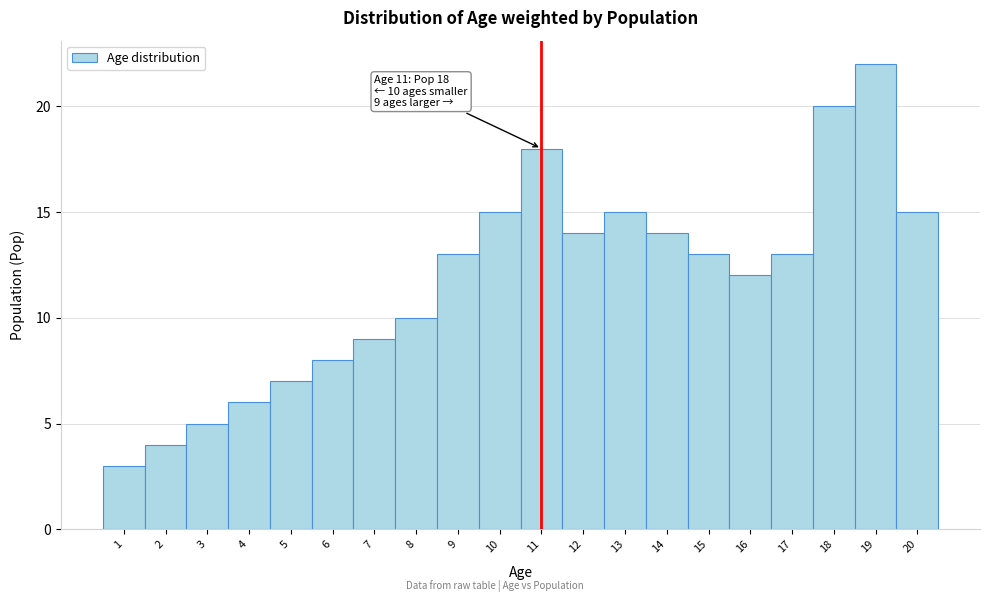

Which range on the x-axis has the tallest bar?

18.5 to 19.5